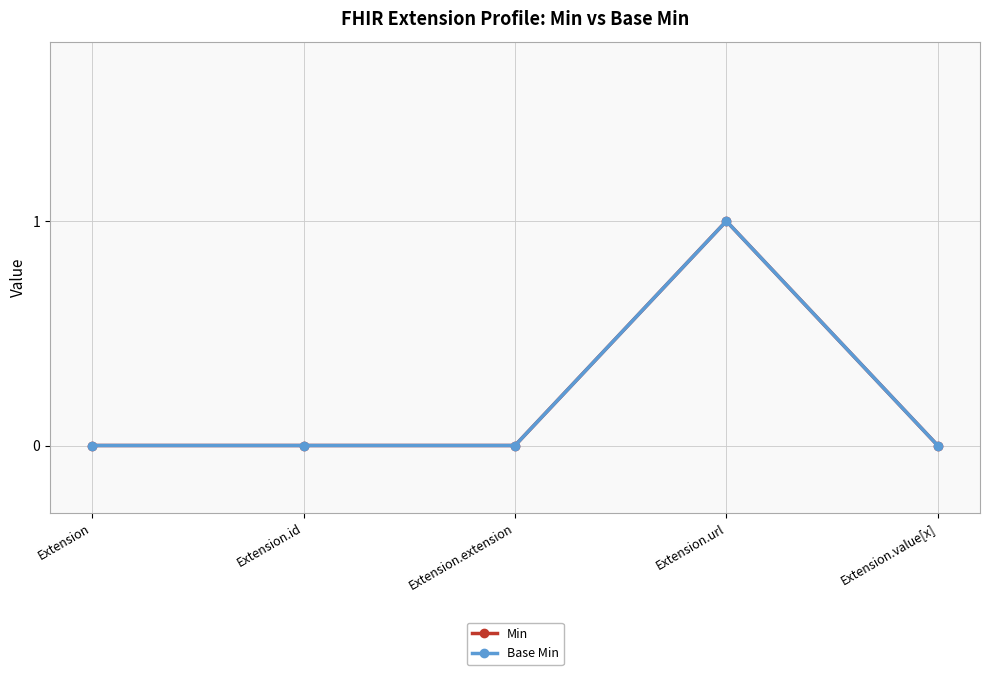

At which category is the sum across all series the highest?

Extension.url